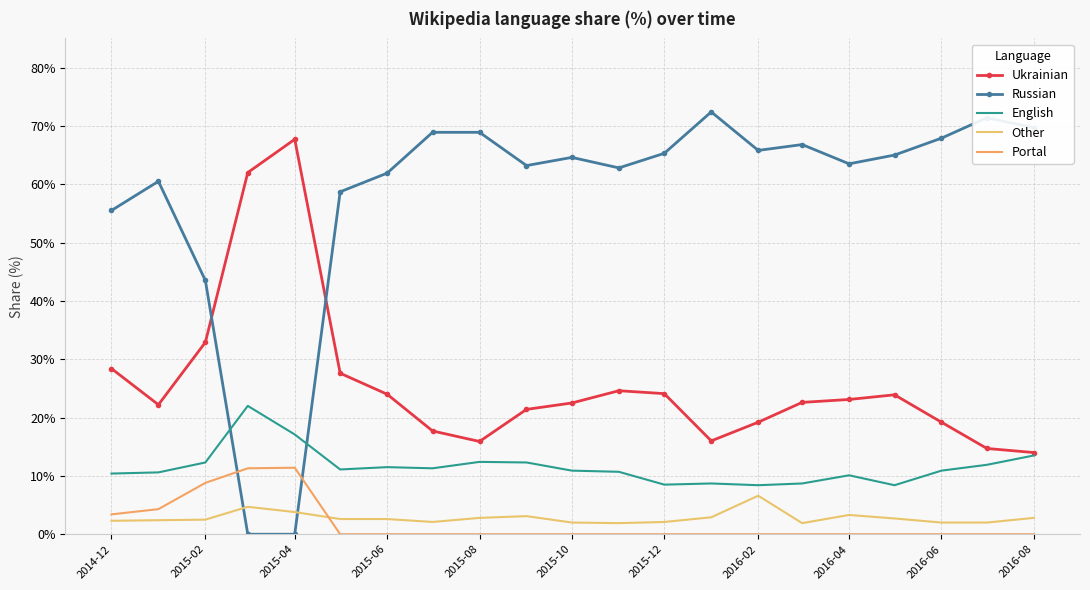

Where does the Other series first go above 2?

2014-12